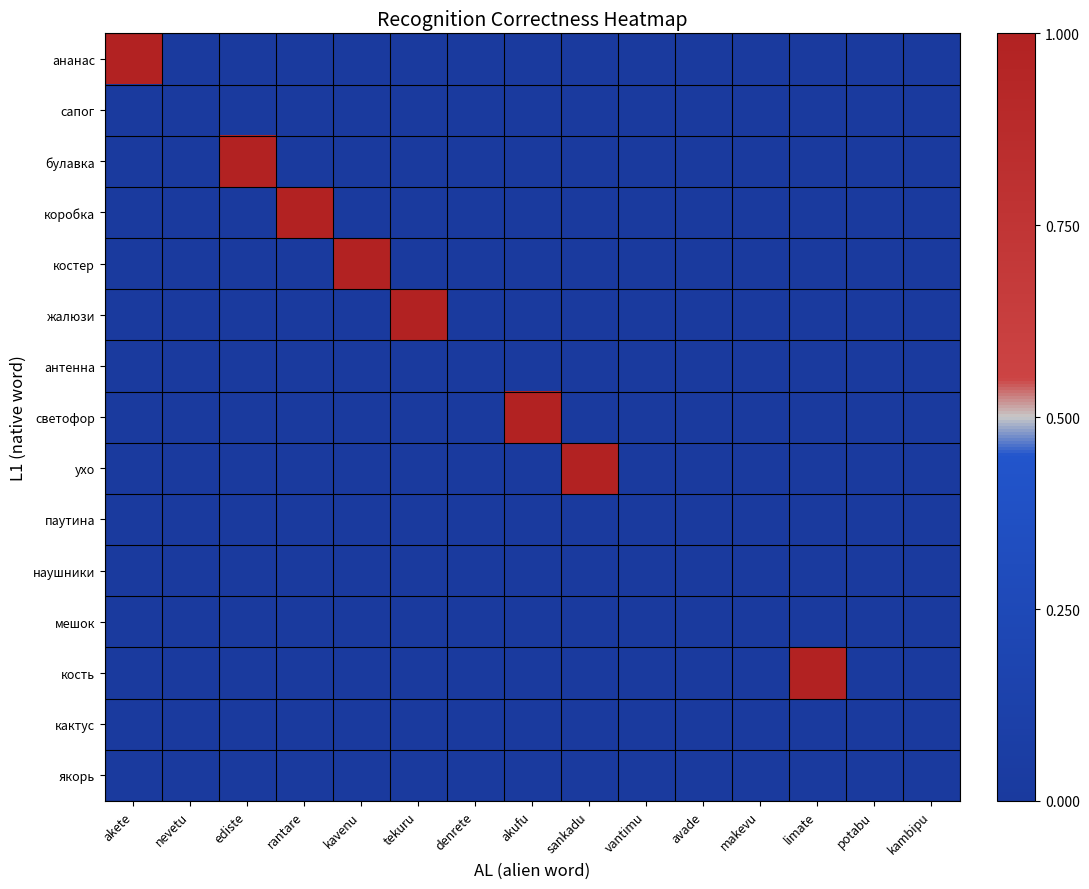

Reading left to right, transcribe all the data shown in this chart.

ананас: akete=1	nevetu=0	ediste=0	rantare=0	kavenu=0	tekuru=0	denrete=0	akufu=0	sankadu=0	vantimu=0	avade=0	makevu=0	limate=0	potabu=0	kambipu=0
сапог: akete=0	nevetu=0	ediste=0	rantare=0	kavenu=0	tekuru=0	denrete=0	akufu=0	sankadu=0	vantimu=0	avade=0	makevu=0	limate=0	potabu=0	kambipu=0
булавка: akete=0	nevetu=0	ediste=1	rantare=0	kavenu=0	tekuru=0	denrete=0	akufu=0	sankadu=0	vantimu=0	avade=0	makevu=0	limate=0	potabu=0	kambipu=0
коробка: akete=0	nevetu=0	ediste=0	rantare=1	kavenu=0	tekuru=0	denrete=0	akufu=0	sankadu=0	vantimu=0	avade=0	makevu=0	limate=0	potabu=0	kambipu=0
костер: akete=0	nevetu=0	ediste=0	rantare=0	kavenu=1	tekuru=0	denrete=0	akufu=0	sankadu=0	vantimu=0	avade=0	makevu=0	limate=0	potabu=0	kambipu=0
жалюзи: akete=0	nevetu=0	ediste=0	rantare=0	kavenu=0	tekuru=1	denrete=0	akufu=0	sankadu=0	vantimu=0	avade=0	makevu=0	limate=0	potabu=0	kambipu=0
антенна: akete=0	nevetu=0	ediste=0	rantare=0	kavenu=0	tekuru=0	denrete=0	akufu=0	sankadu=0	vantimu=0	avade=0	makevu=0	limate=0	potabu=0	kambipu=0
светофор: akete=0	nevetu=0	ediste=0	rantare=0	kavenu=0	tekuru=0	denrete=0	akufu=1	sankadu=0	vantimu=0	avade=0	makevu=0	limate=0	potabu=0	kambipu=0
ухо: akete=0	nevetu=0	ediste=0	rantare=0	kavenu=0	tekuru=0	denrete=0	akufu=0	sankadu=1	vantimu=0	avade=0	makevu=0	limate=0	potabu=0	kambipu=0
паутина: akete=0	nevetu=0	ediste=0	rantare=0	kavenu=0	tekuru=0	denrete=0	akufu=0	sankadu=0	vantimu=0	avade=0	makevu=0	limate=0	potabu=0	kambipu=0
наушники: akete=0	nevetu=0	ediste=0	rantare=0	kavenu=0	tekuru=0	denrete=0	akufu=0	sankadu=0	vantimu=0	avade=0	makevu=0	limate=0	potabu=0	kambipu=0
мешок: akete=0	nevetu=0	ediste=0	rantare=0	kavenu=0	tekuru=0	denrete=0	akufu=0	sankadu=0	vantimu=0	avade=0	makevu=0	limate=0	potabu=0	kambipu=0
кость: akete=0	nevetu=0	ediste=0	rantare=0	kavenu=0	tekuru=0	denrete=0	akufu=0	sankadu=0	vantimu=0	avade=0	makevu=0	limate=1	potabu=0	kambipu=0
кактус: akete=0	nevetu=0	ediste=0	rantare=0	kavenu=0	tekuru=0	denrete=0	akufu=0	sankadu=0	vantimu=0	avade=0	makevu=0	limate=0	potabu=0	kambipu=0
якорь: akete=0	nevetu=0	ediste=0	rantare=0	kavenu=0	tekuru=0	denrete=0	akufu=0	sankadu=0	vantimu=0	avade=0	makevu=0	limate=0	potabu=0	kambipu=0